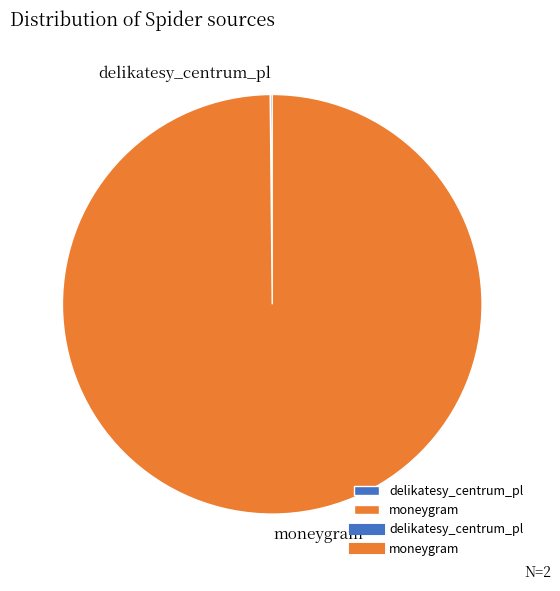

The moneygram slice represents 89% of the pie. True or false?

False